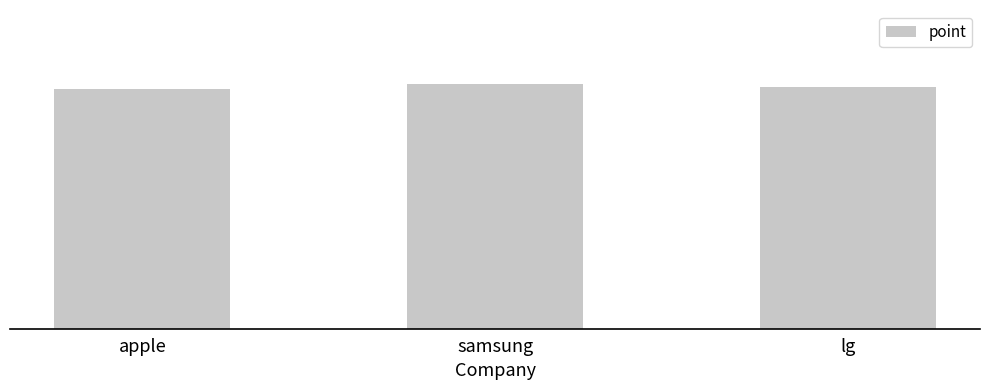

True or false: the data shows 10.5 at lg.

True